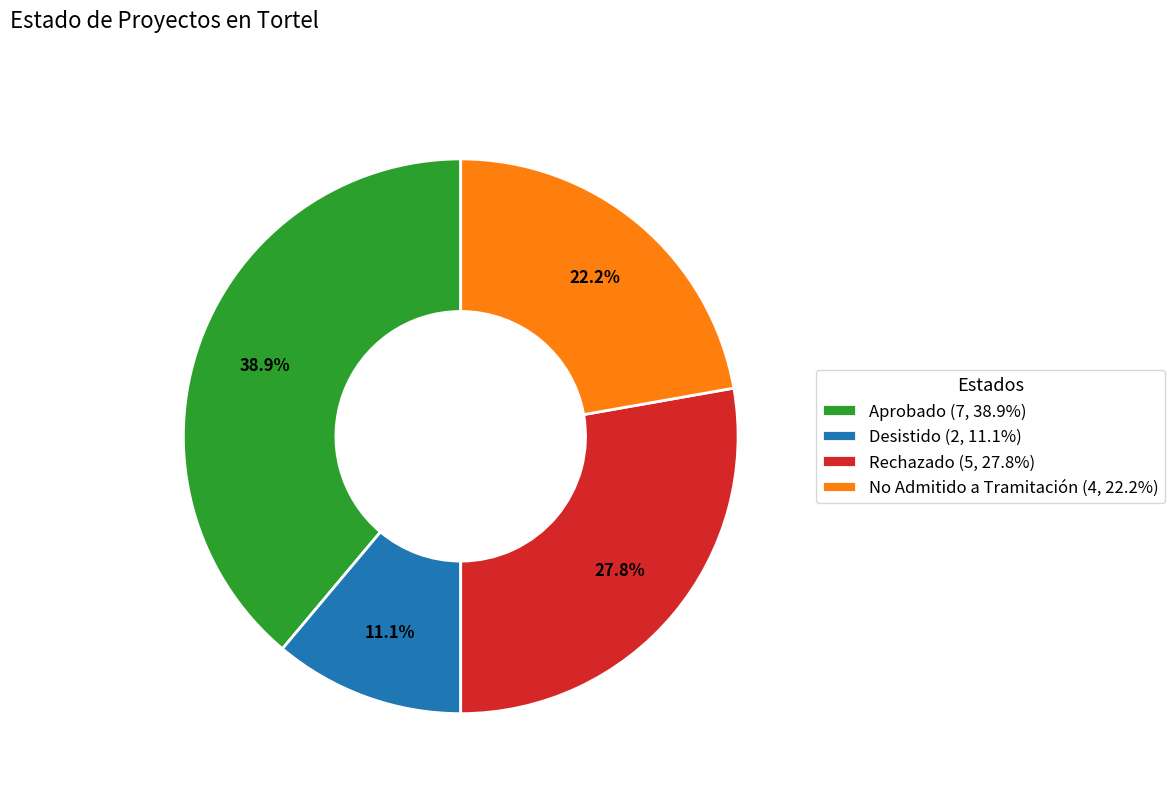

Approximately how many times larger is the value at Desistido compared to Aprobado?

0.3